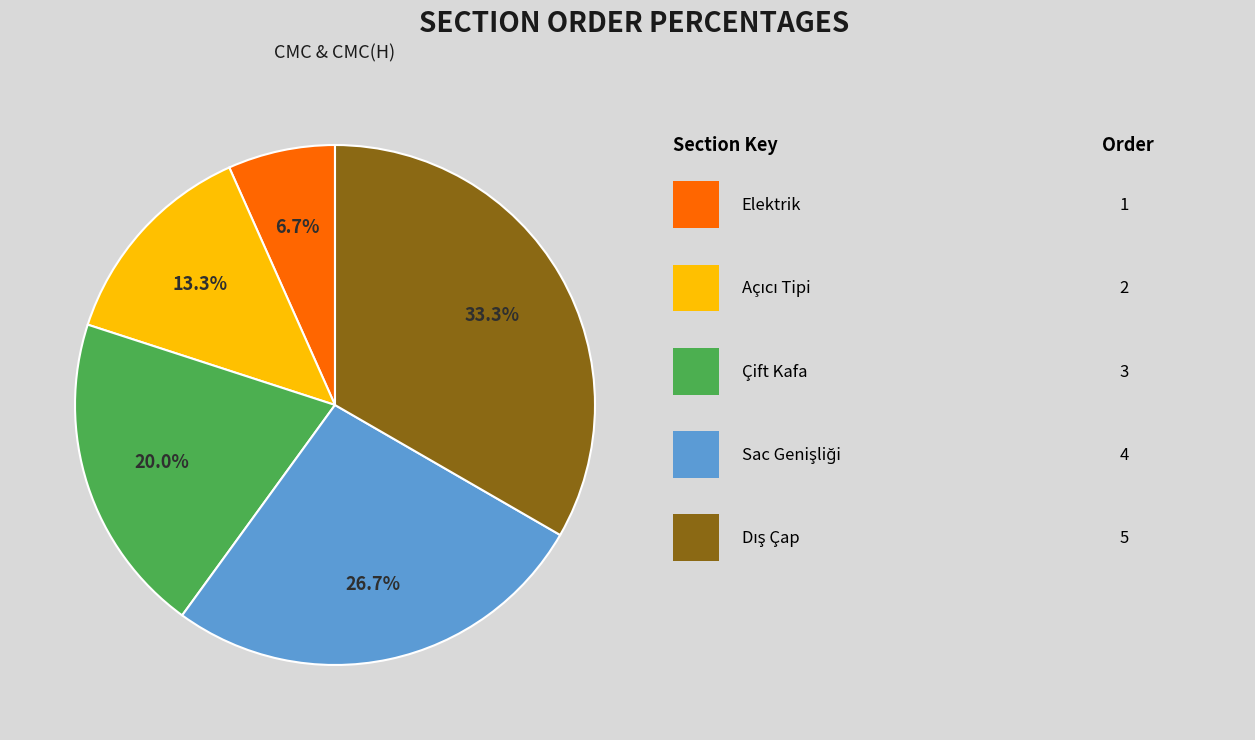

Is there a majority slice in this chart?

No